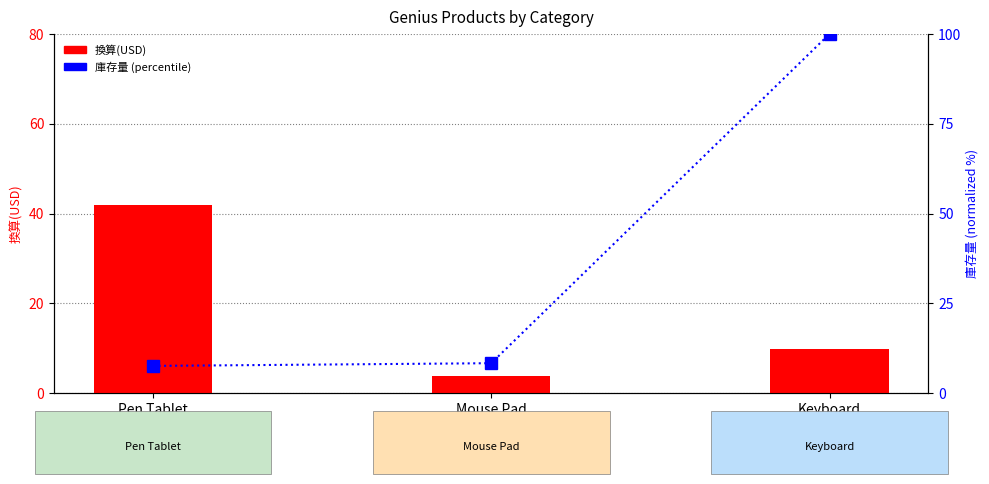

Rank the categories by 換算(USD) value from highest to lowest.

Pen Tablet, Keyboard, Mouse Pad